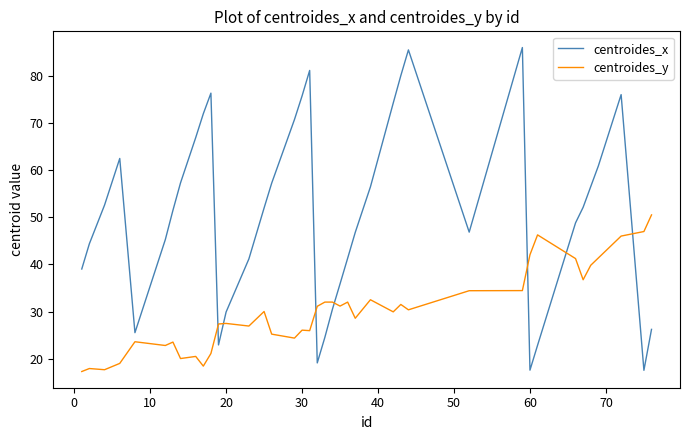

List the series in order of their overall mean, lowest first.

centroides_y, centroides_x